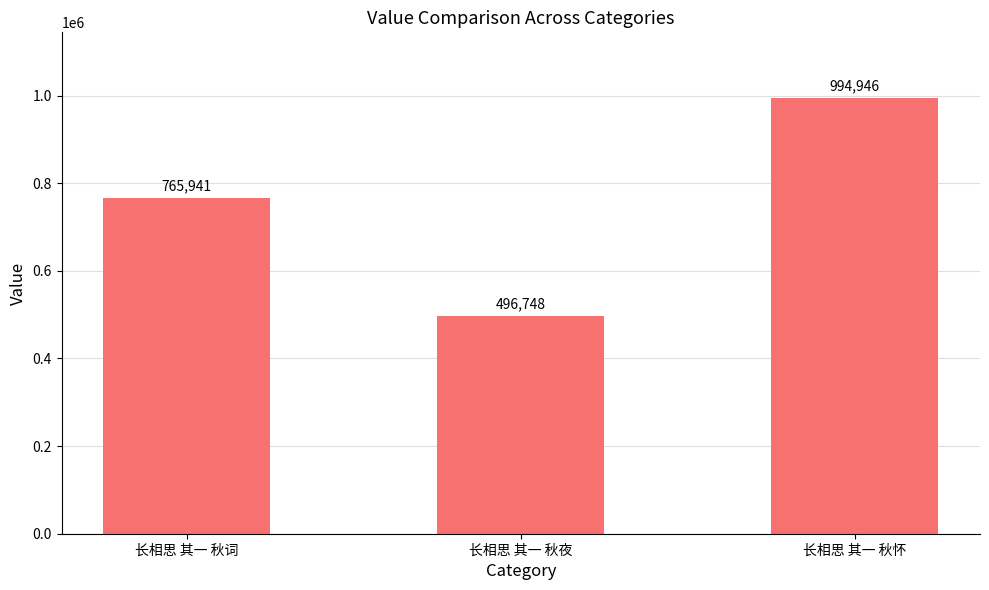

What is the minimum value shown in the chart?

496748